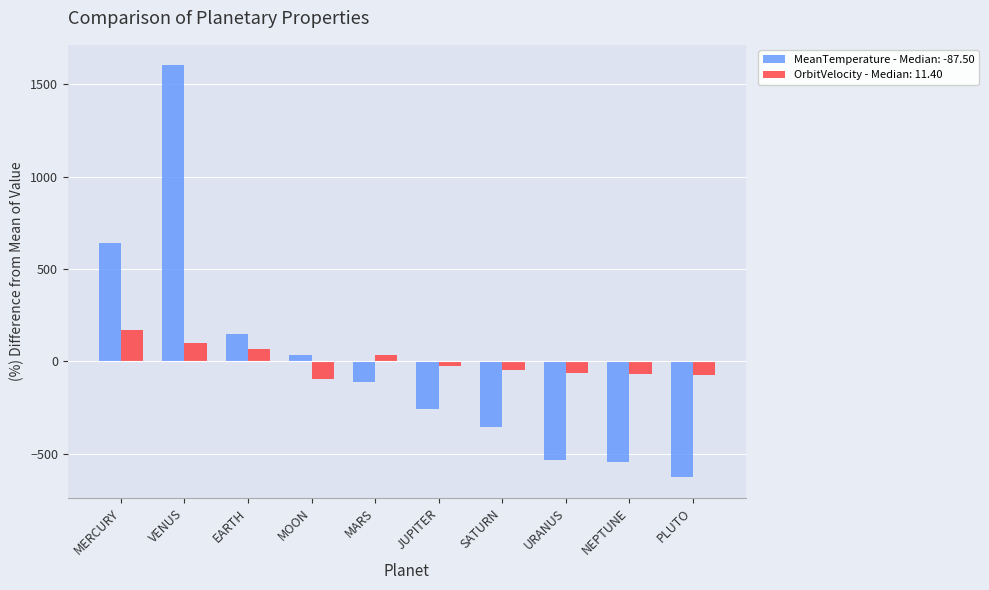

Which series changed the most between MERCURY and VENUS?

MeanTemperature - Median: -87.50